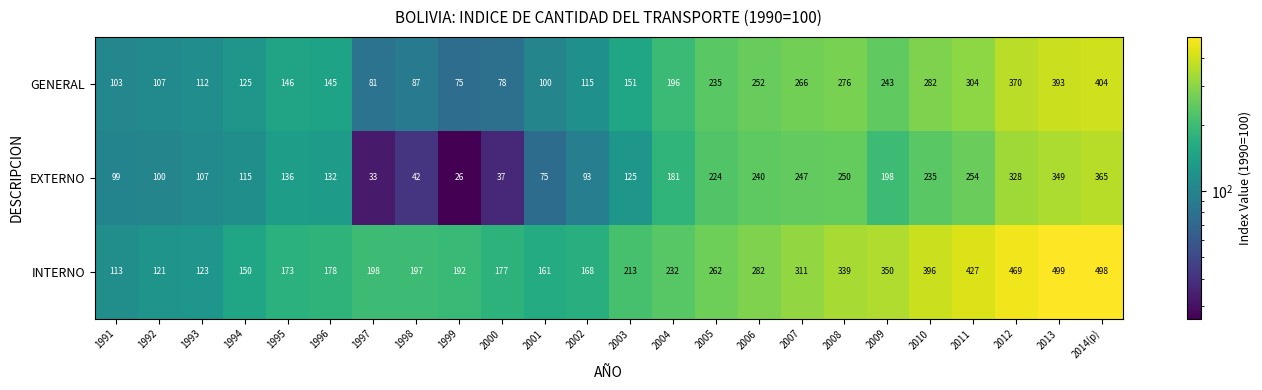

Which series has the largest total across all categories?

INTERNO